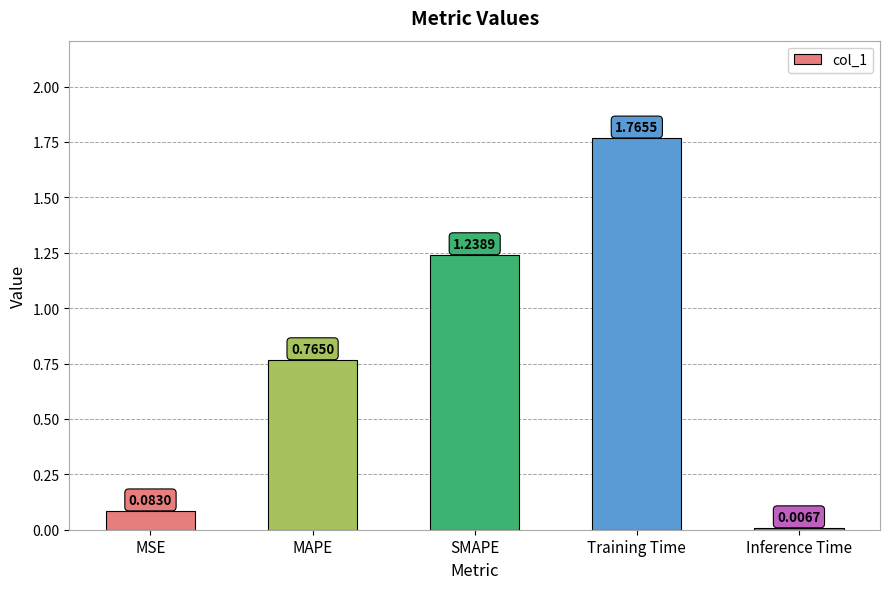

What is the sum of all values?

3.9